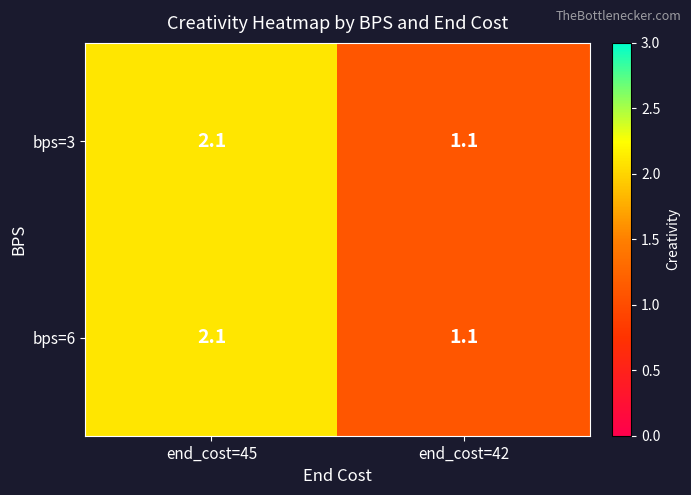

Is the value of bps=6 at end_cost=45 greater than the value of bps=3 at end_cost=42?

Yes